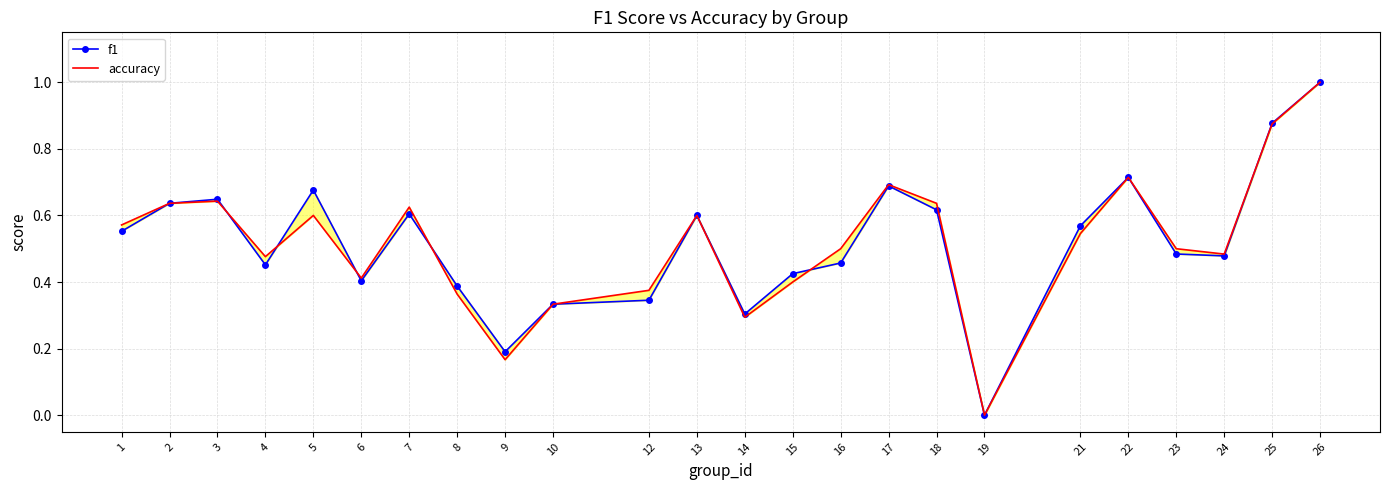

Count the f1 values in the range 0 to 1.

24